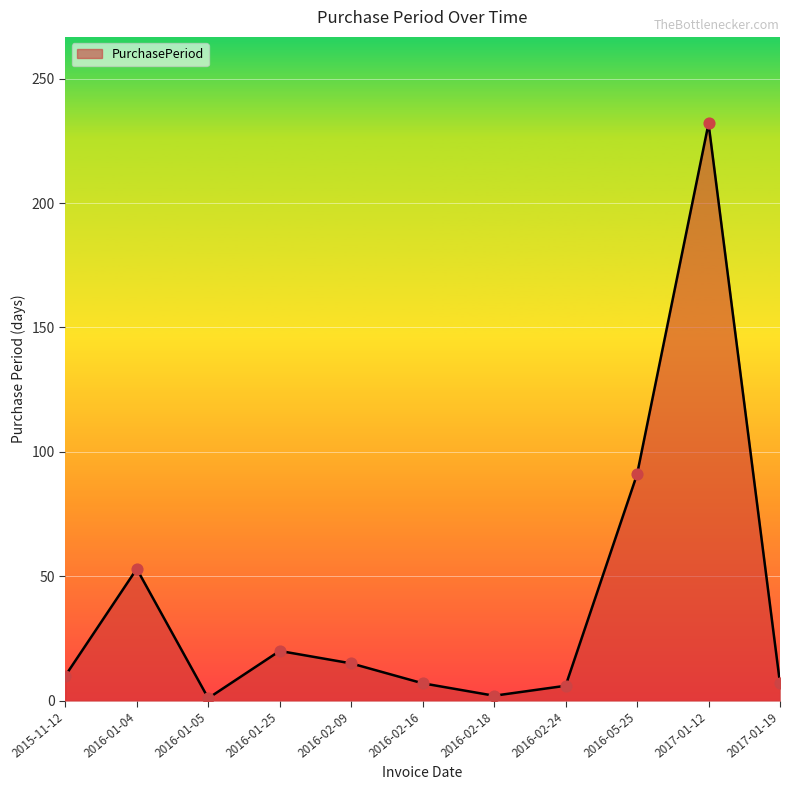

Approximately how many times larger is the value at 2016-01-25 compared to 2017-01-19?

2.9